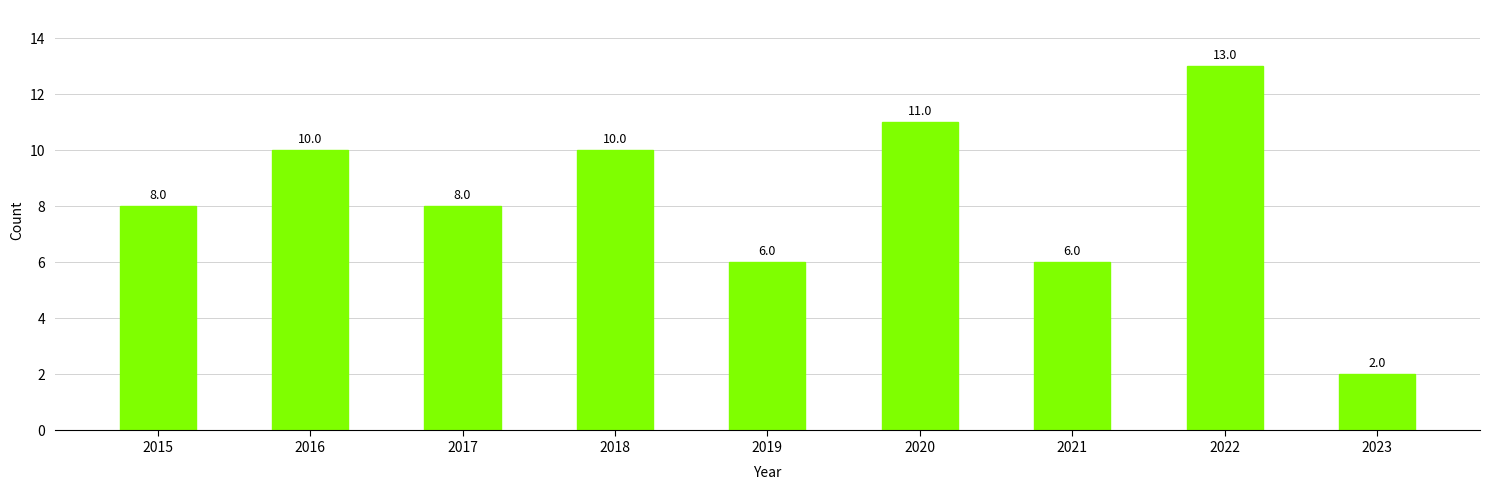

Reading left to right, what are all the values shown in this chart?

2015=8	2016=10	2017=8	2018=10	2019=6	2020=11	2021=6	2022=13	2023=2